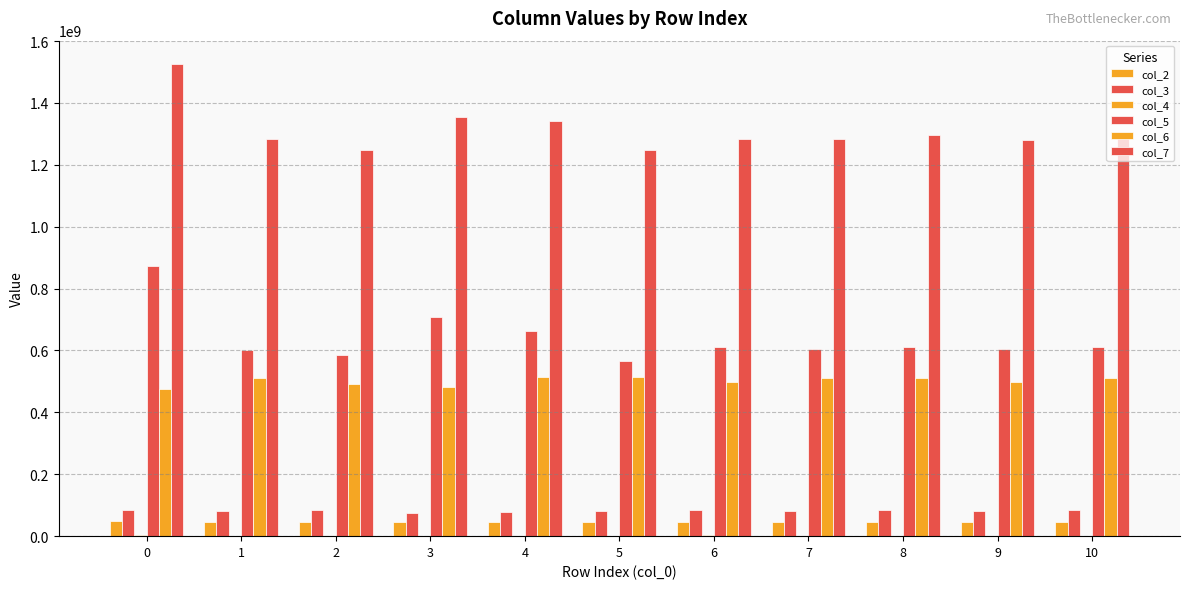

What is the difference between the maximum and minimum values in the col_7 series?

276907166